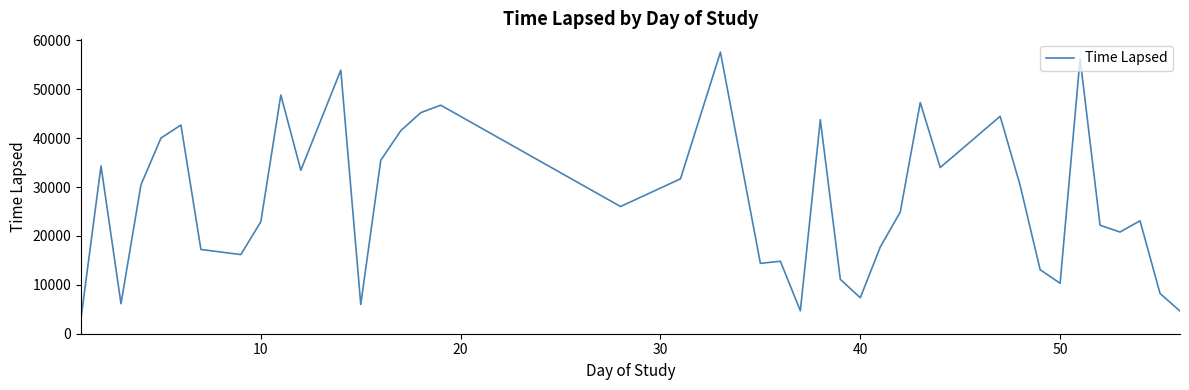

What is the difference between the maximum and minimum values?

54401